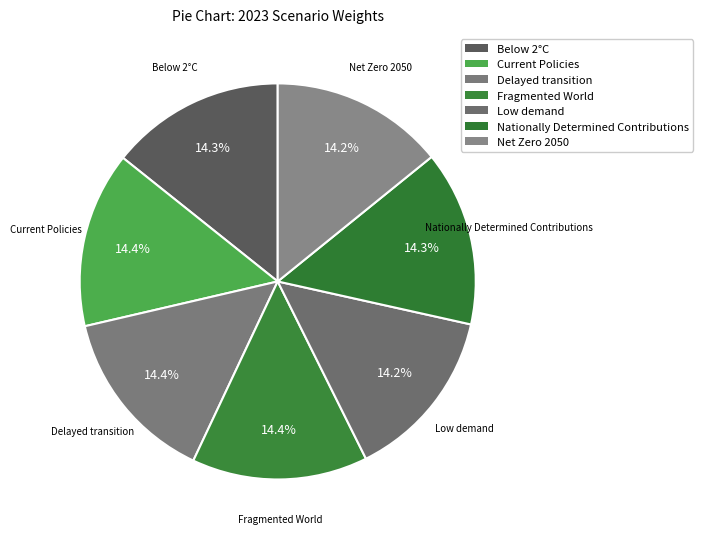

How much of the chart is everything except Delayed transition?

85.6%